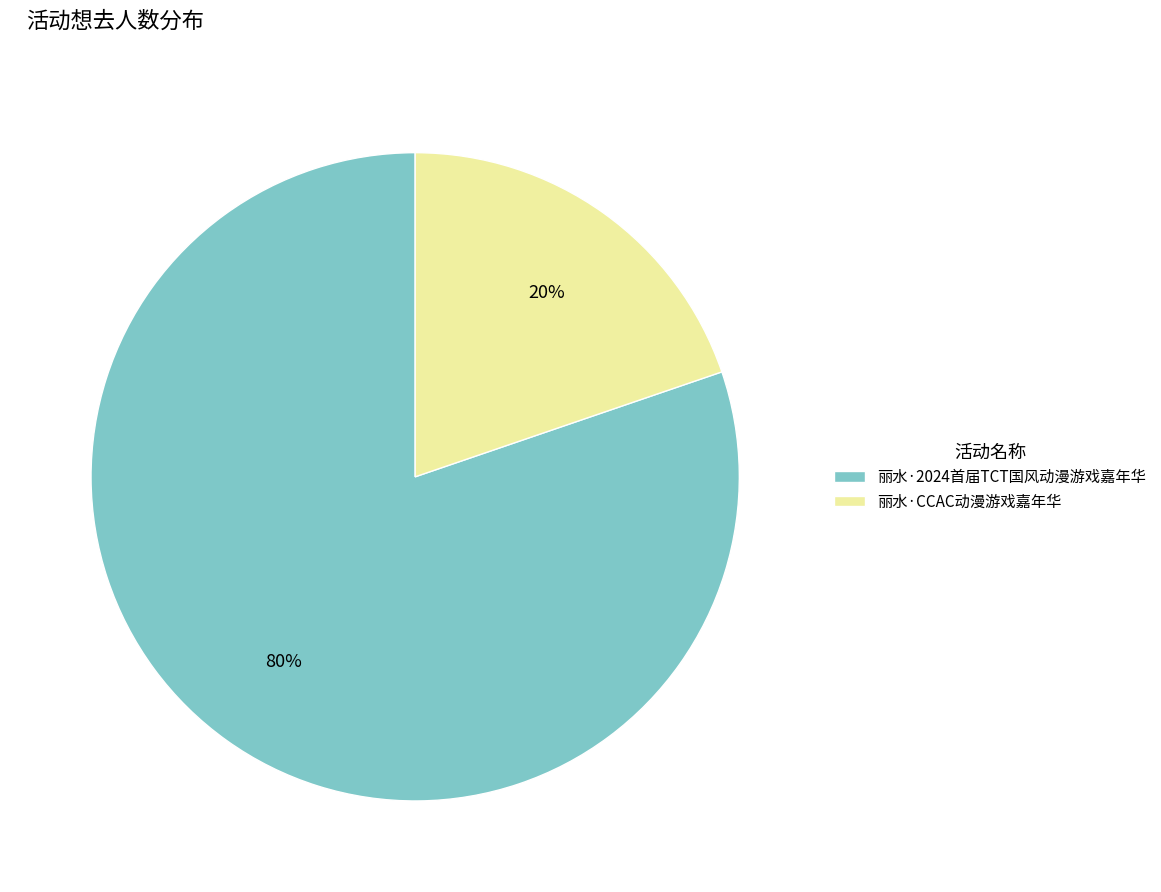

What percentage is the 丽水·CCAC动漫游戏嘉年华 slice, to the nearest percent?

20%